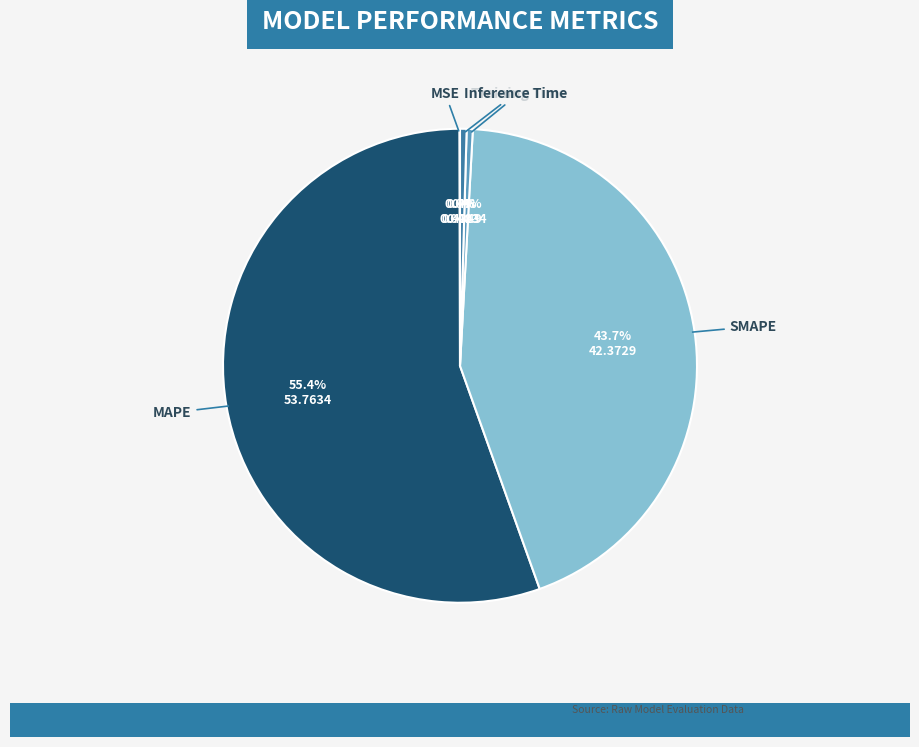

Is there any slice that represents more than half of the pie?

Yes